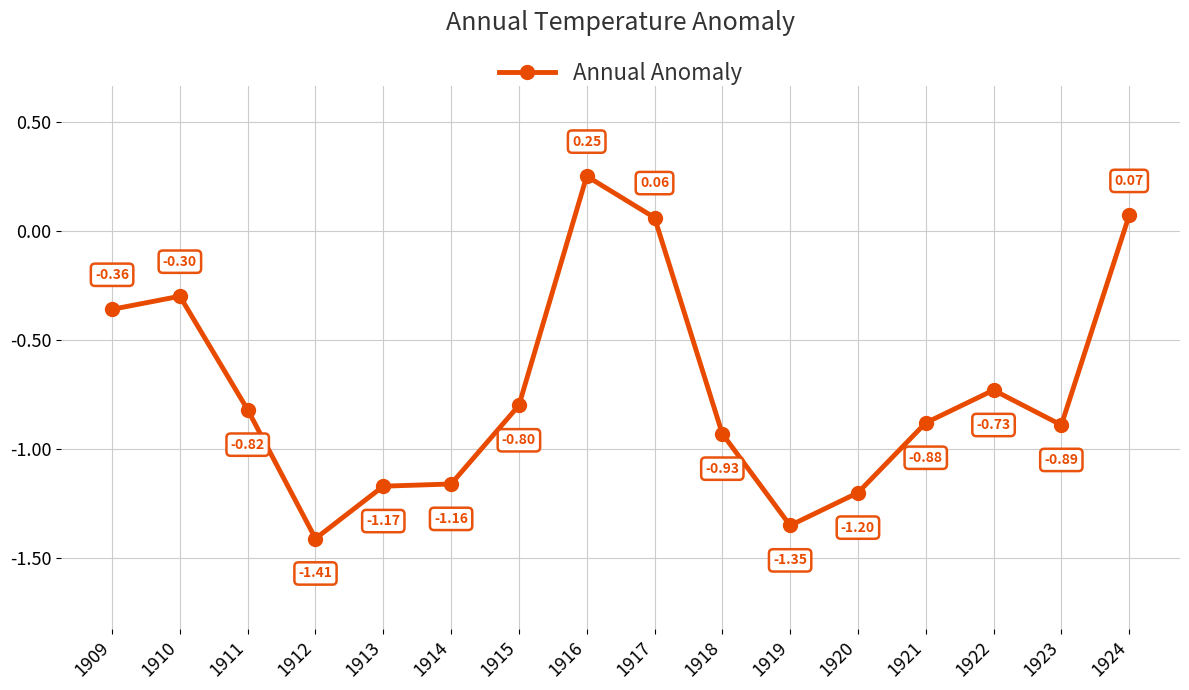

What is the difference between the maximum and minimum values?

1.7